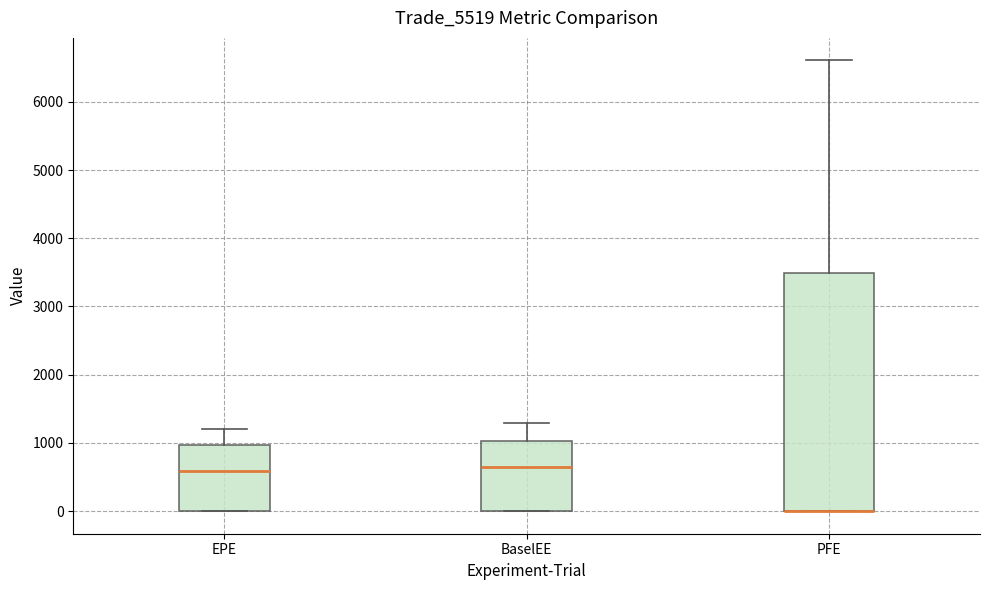

Reading left to right, transcribe this box plot: for each box, give where its median line is, the range the box spans, and where its two whiskers end, as read against the y-axis. The values are not printed on the chart, so give them approximately, as read against the axis.

EPE: median 600, box 0 to 1000, whiskers 0 to 1200
BaselEE: median 600, box 0 to 1000, whiskers 0 to 1300
PFE: median 0 (drawn on the box's lower edge), box 0 to 3500, whiskers 0 to 6600